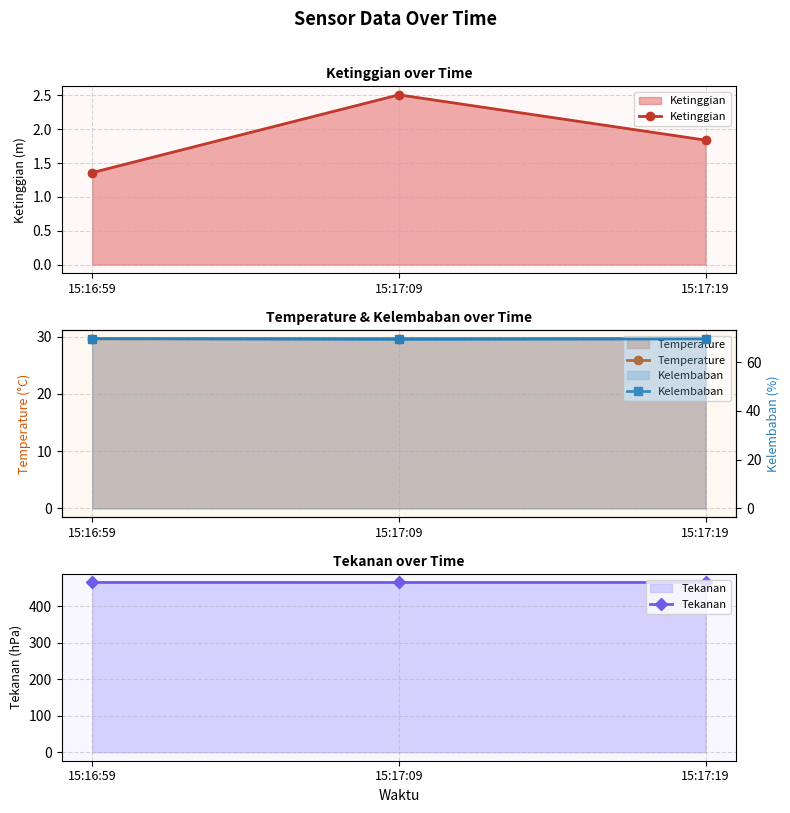

At which label is Ketinggian closest to 1?

15:16:59